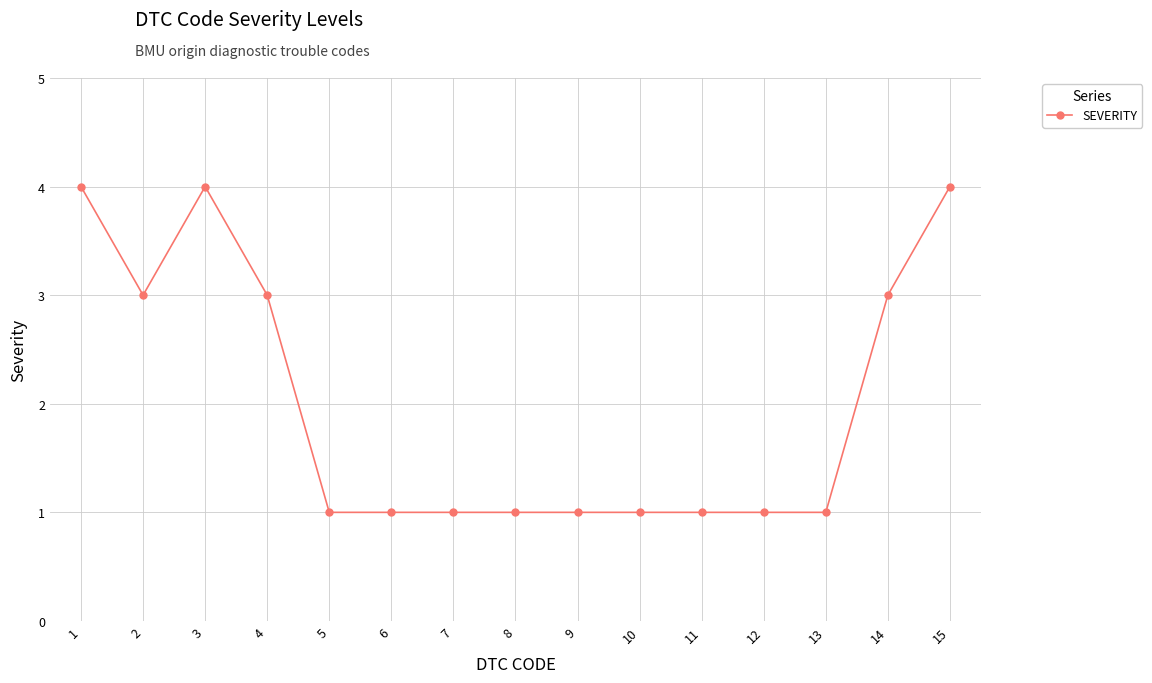

What is the minimum value shown in the chart?

1